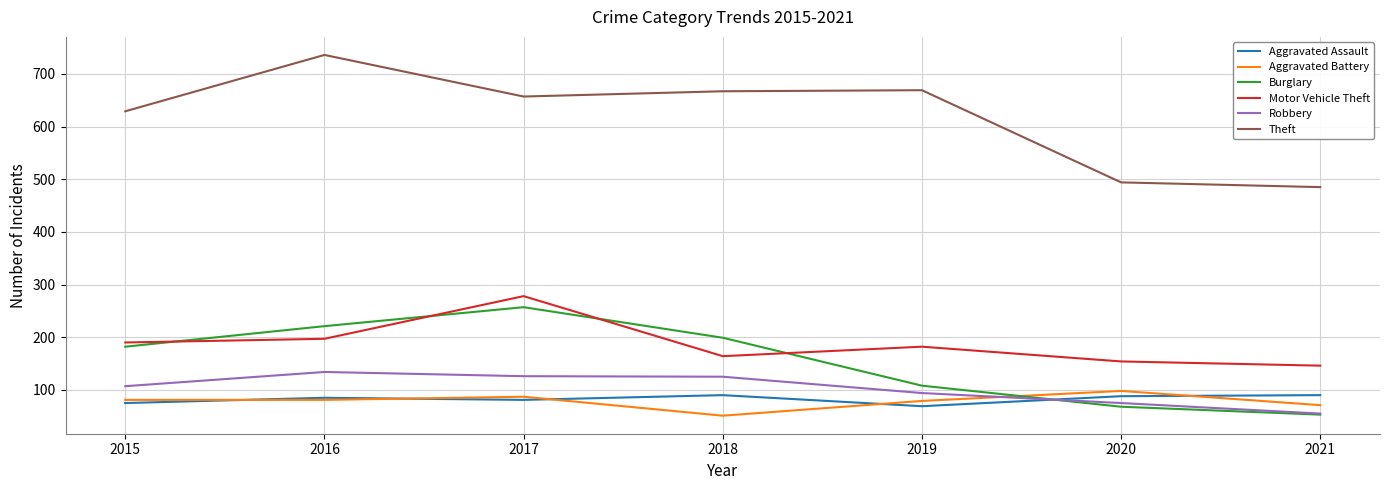

True or false: Aggravated Assault has a value of 85 at 2016.

True